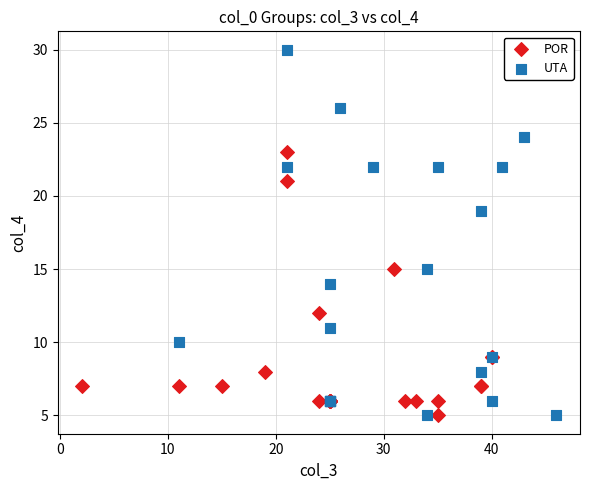

Which series contains the highest Y value?

UTA